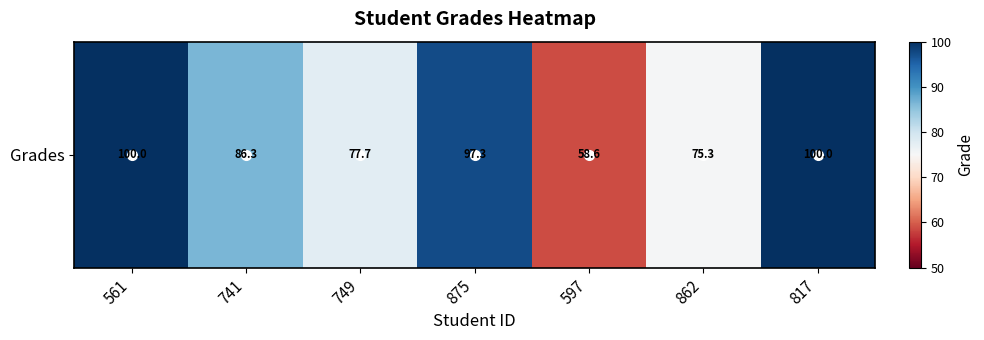

Reading left to right, list all the values displayed in this chart.

100.0	86.3	77.7	97.3	58.6	75.3	100.0